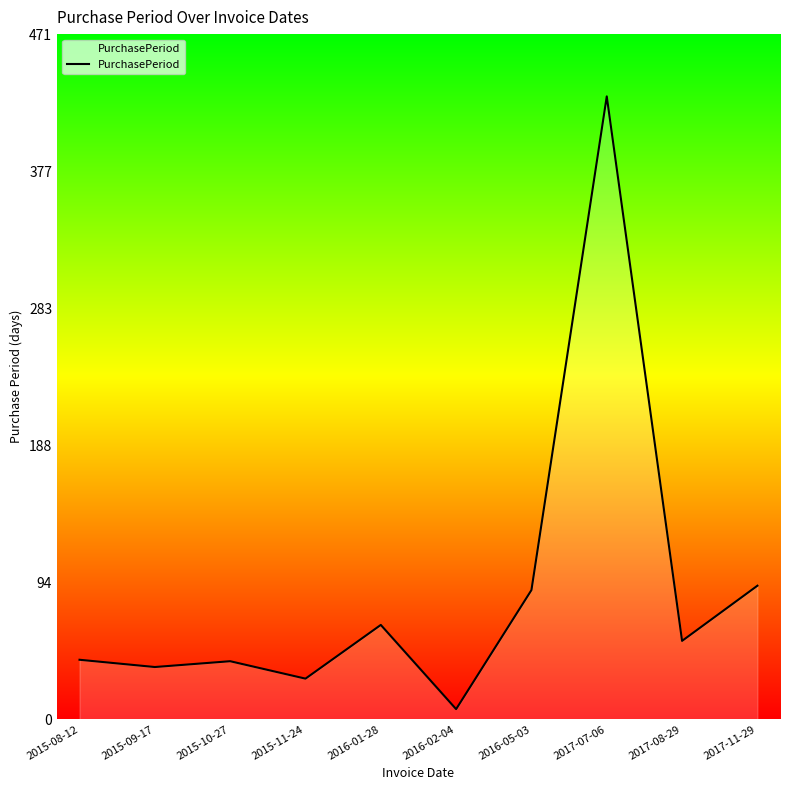

Does the chart display data point markers on the line(s)?

No